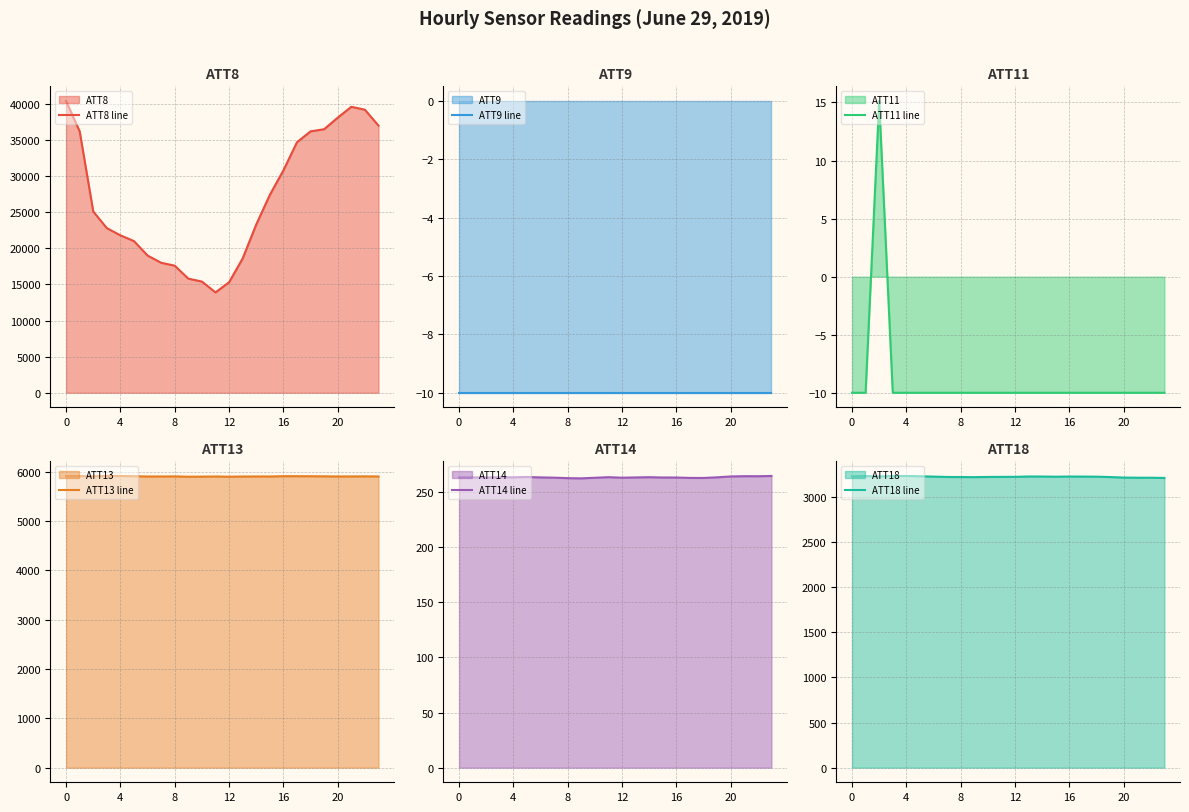

At 9, list the series in order from largest to smallest.

ATT8 line, ATT13 line, ATT18 line, ATT14 line, ATT9 line, ATT11 line